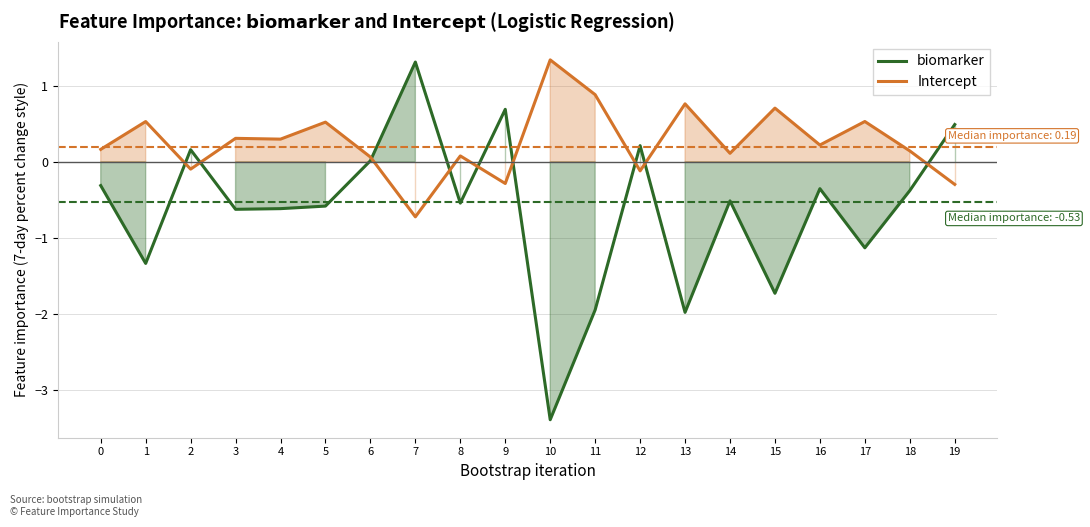

The value of biomarker at 7 is 2.2. True or false?

False